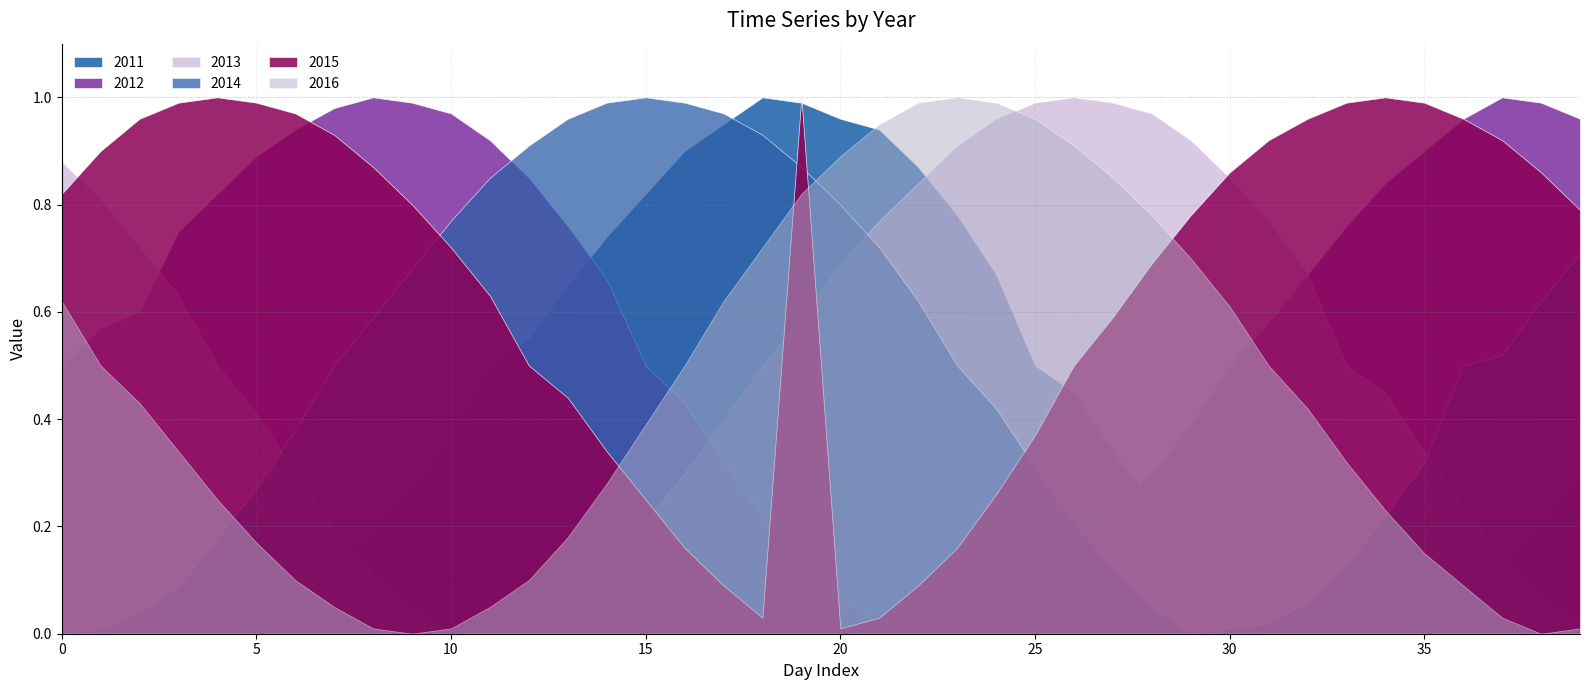

Reading left to right, extract all data points from this chart.

2011: 0.1	0.1	0.0	0.0	0.0	0.0	0.1	0.1	0.2	0.3	0.4	0.5	0.6	0.7	0.7	0.8	0.9	0.9	1.0	1.0	1.0	0.9	0.9	0.8	0.7	0.5	0.5	0.3	0.2	0.2	0.1	0.0	0.0	0.0	0.0	0.0	0.1	0.1	0.2	0.3
2012: 0.5	0.6	0.6	0.8	0.8	0.9	0.9	1.0	1.0	1.0	1.0	0.9	0.8	0.8	0.7	0.5	0.4	0.3	0.2	0.1	0.1	0.0	0.0	0.0	0.0	0.1	0.1	0.2	0.3	0.4	0.5	0.6	0.7	0.8	0.8	0.9	1.0	1.0	1.0	1.0
2013: 0.9	0.8	0.7	0.6	0.5	0.4	0.3	0.2	0.1	0.1	0.0	0.0	0.0	0.1	0.1	0.2	0.3	0.4	0.5	0.6	0.7	0.8	0.8	0.9	1.0	1.0	1.0	1.0	1.0	0.9	0.8	0.8	0.7	0.5	0.5	0.3	0.2	0.1	0.1	0.0
2014: 0.0	0.0	0.0	0.1	0.2	0.3	0.4	0.5	0.6	0.7	0.8	0.8	0.9	1.0	1.0	1.0	1.0	1.0	0.9	0.9	0.8	0.7	0.6	0.5	0.4	0.3	0.2	0.1	0.1	0.0	0.0	0.0	0.1	0.1	0.2	0.3	0.5	0.5	0.6	0.7
2015: 0.8	0.9	1.0	1.0	1.0	1.0	1.0	0.9	0.9	0.8	0.7	0.6	0.5	0.4	0.3	0.2	0.2	0.1	0.0	1.0	0.0	0.0	0.1	0.2	0.3	0.4	0.5	0.6	0.7	0.8	0.9	0.9	1.0	1.0	1.0	1.0	1.0	0.9	0.9	0.8
2016: 0.6	0.5	0.4	0.3	0.2	0.2	0.1	0.1	0.0	0.0	0.0	0.1	0.1	0.2	0.3	0.4	0.5	0.6	0.7	0.8	0.9	0.9	1.0	1.0	1.0	1.0	0.9	0.8	0.8	0.7	0.6	0.5	0.4	0.3	0.2	0.1	0.1	0.0	0.0	0.0